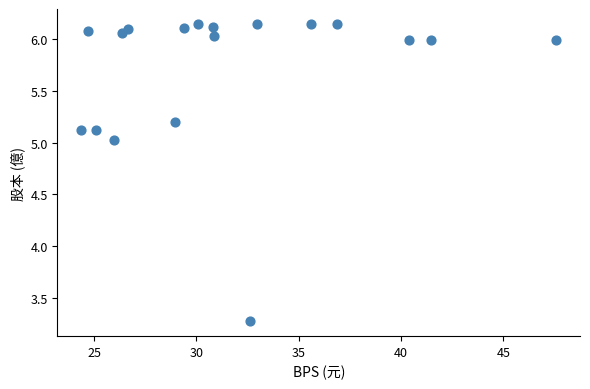

What is the range of X values (max minus min)?

23.2